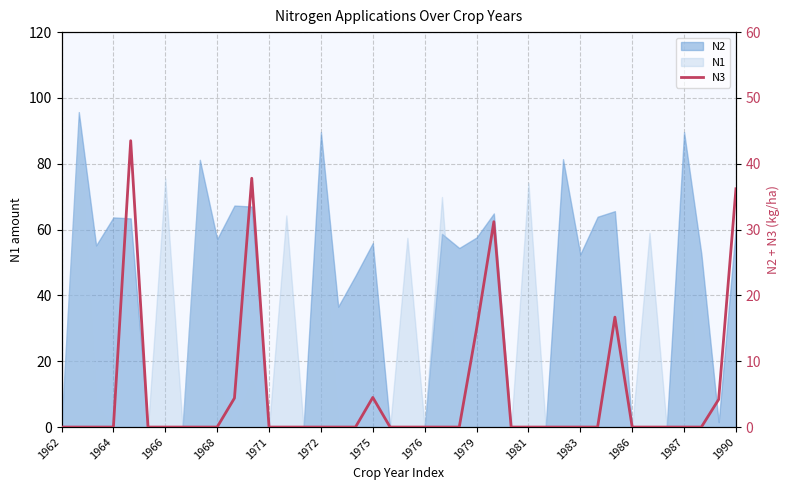

What is the sum of all values?

193.4